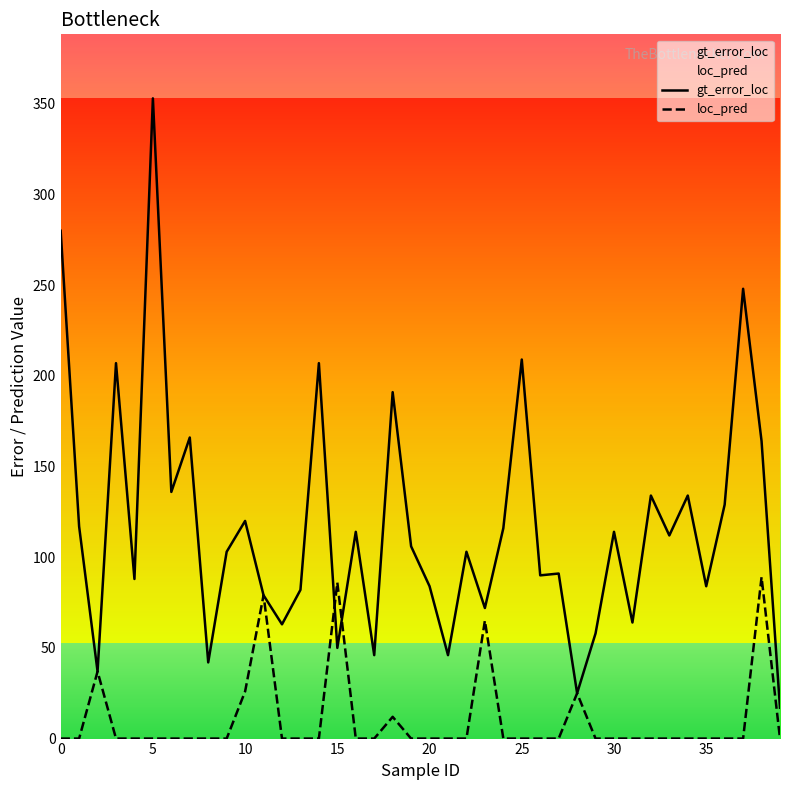

What is the value of the gt_error_loc point at the 15th from the left?

207